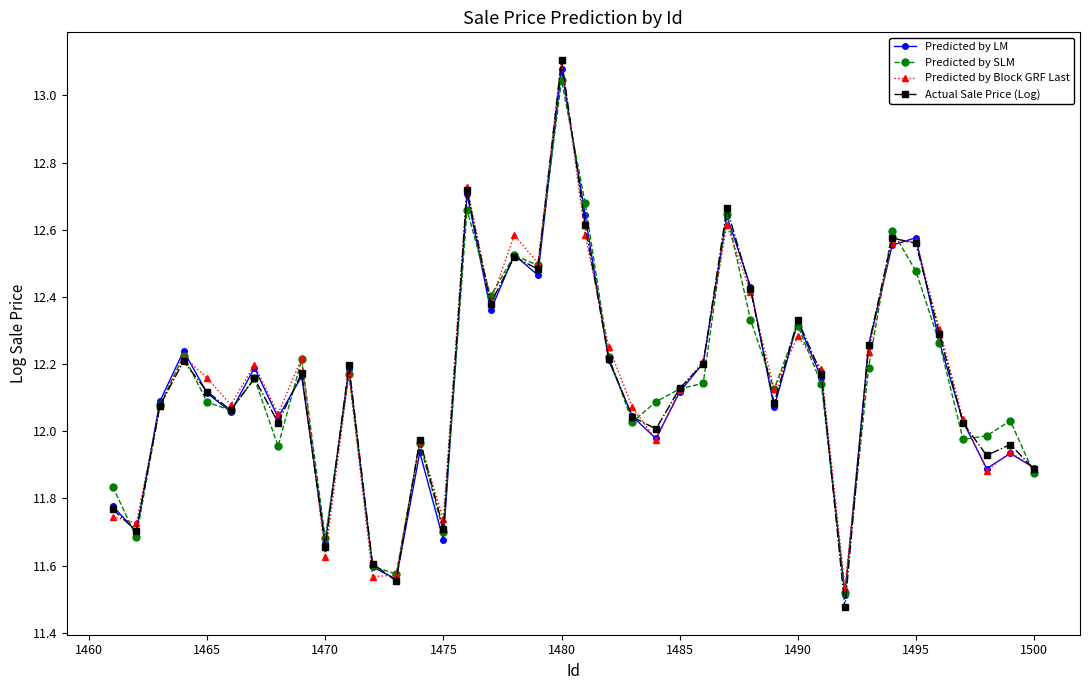

How many interior local peaks does the Predicted by Block GRF Last series have?

12